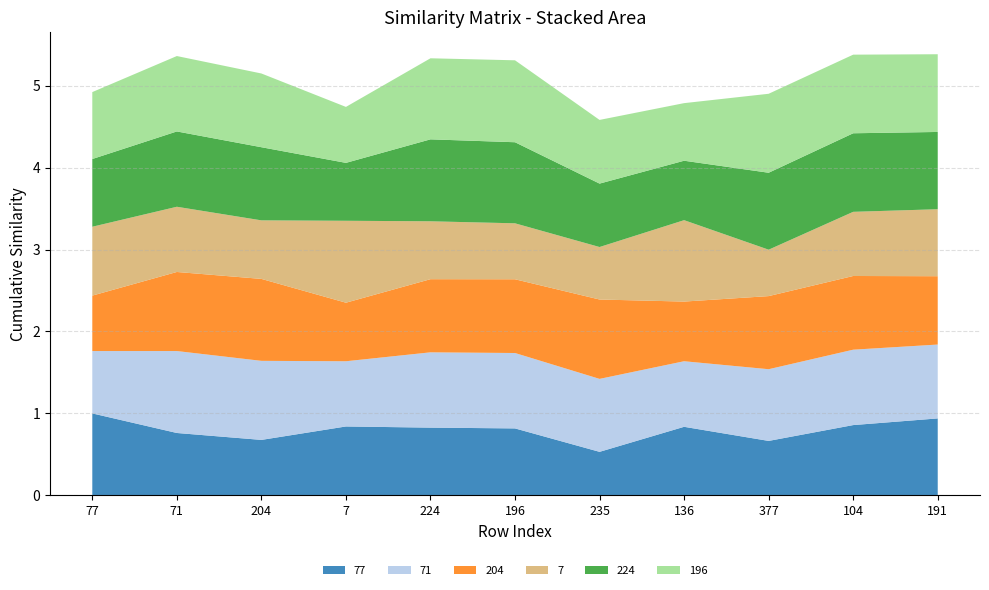

Reading left to right, what are all the values shown in this chart?

77: 1.0	0.8	0.7	0.8	0.8	0.8	0.5	0.8	0.7	0.9	0.9
71: 0.8	1.0	1.0	0.8	0.9	0.9	0.9	0.8	0.9	0.9	0.9
204: 0.7	1.0	1.0	0.7	0.9	0.9	1.0	0.7	0.9	0.9	0.8
7: 0.8	0.8	0.7	1.0	0.7	0.7	0.6	1.0	0.6	0.8	0.8
224: 0.8	0.9	0.9	0.7	1.0	1.0	0.8	0.7	0.9	1.0	0.9
196: 0.8	0.9	0.9	0.7	1.0	1.0	0.8	0.7	1.0	1.0	0.9